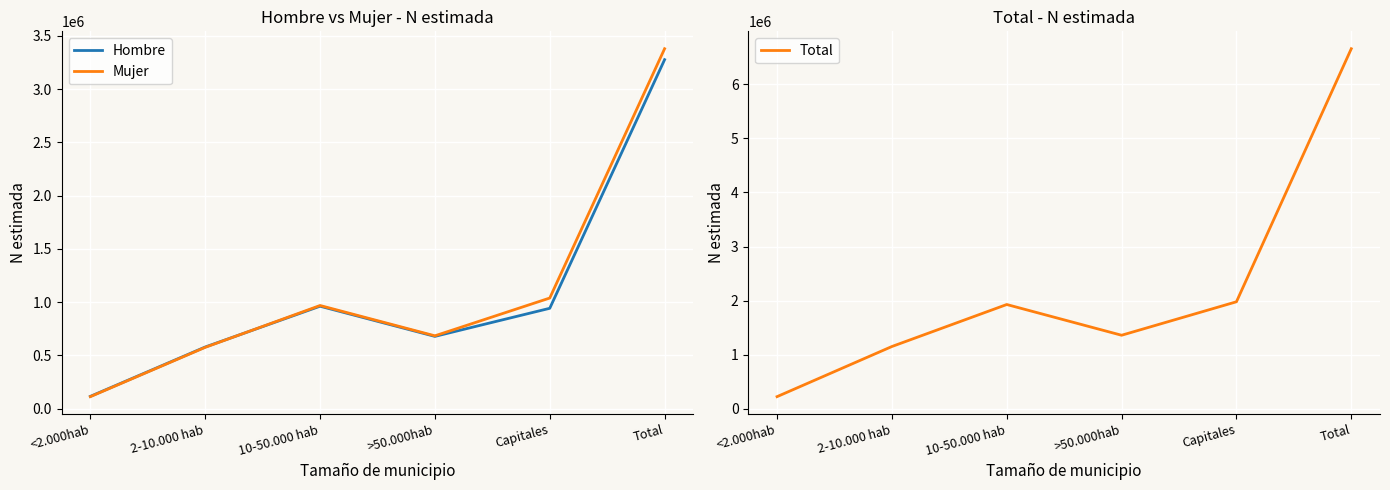

Which series has the largest total across all categories?

Total